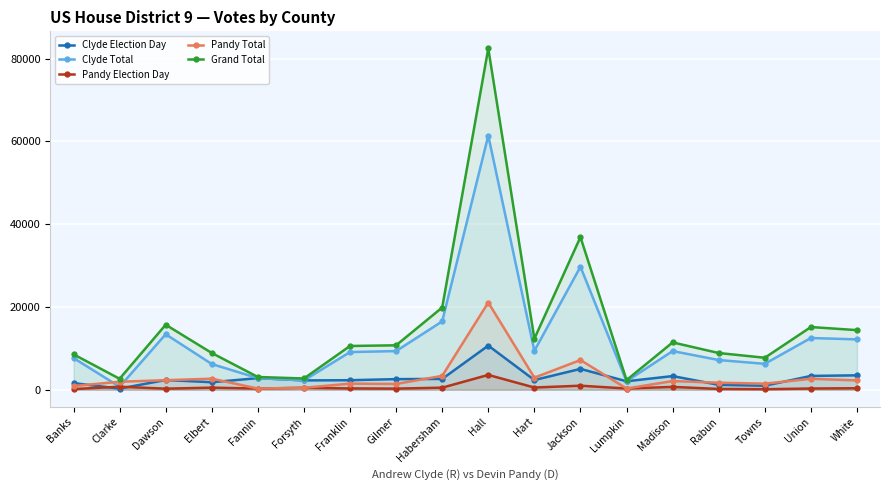

Where does the Grand Total series first go above 10727?

Dawson